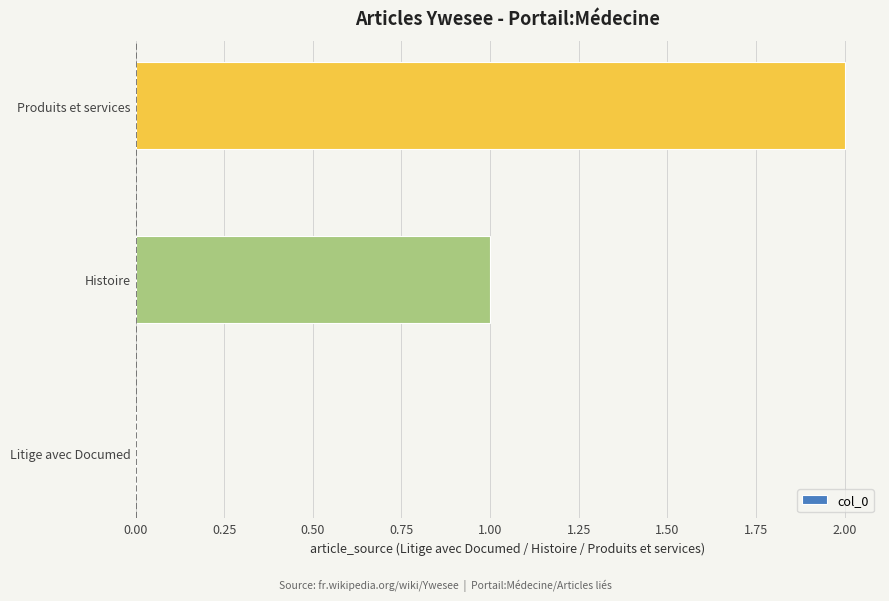

What is the sum of all values?

3